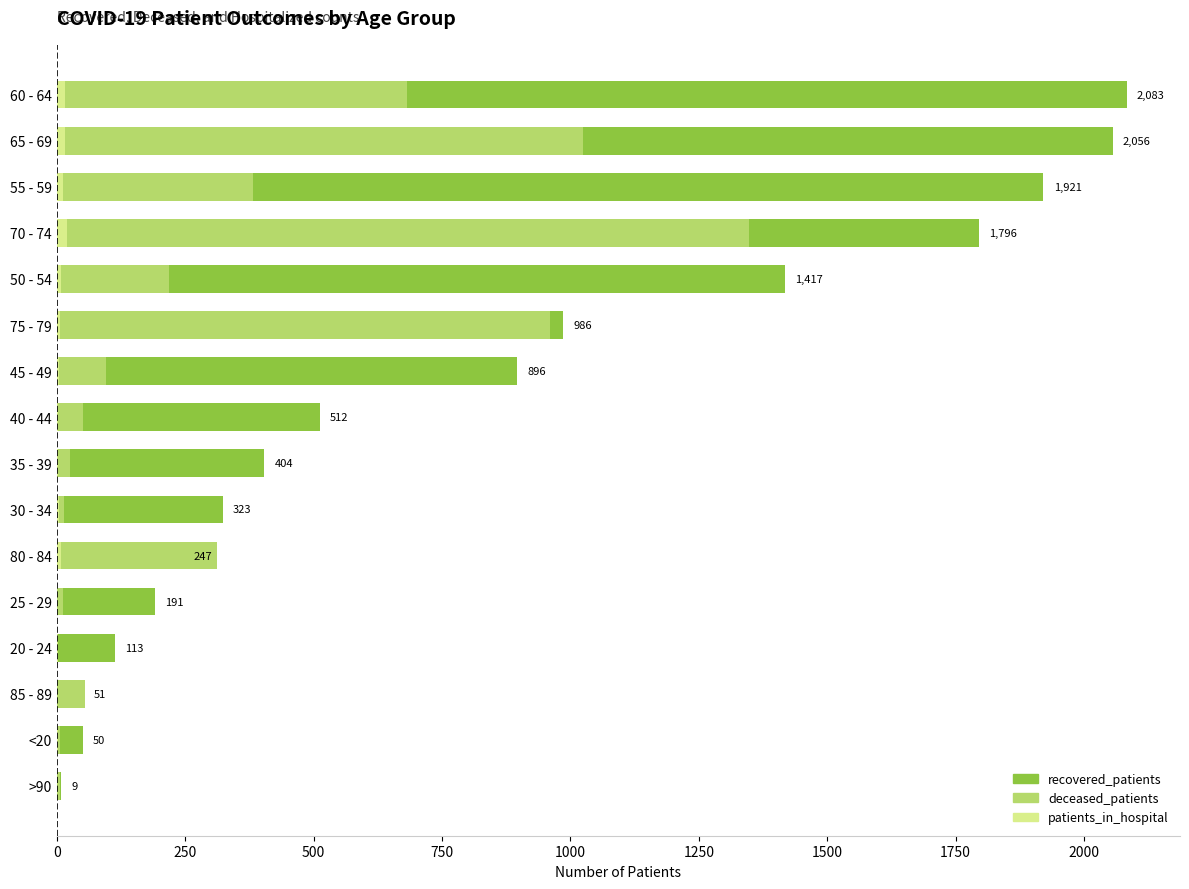

Rank the series by their maximum value, from lowest to highest.

patients_in_hospital, deceased_patients, recovered_patients